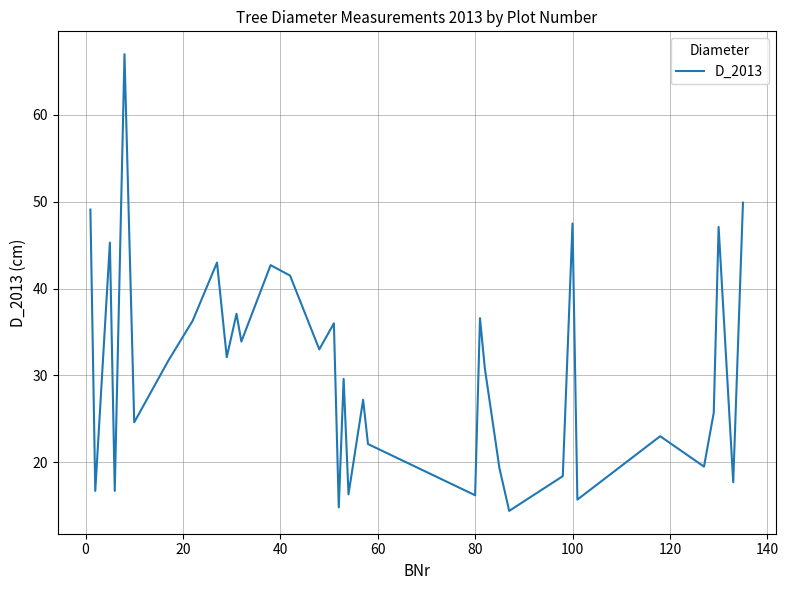

Does the chart display data point markers on the line(s)?

No